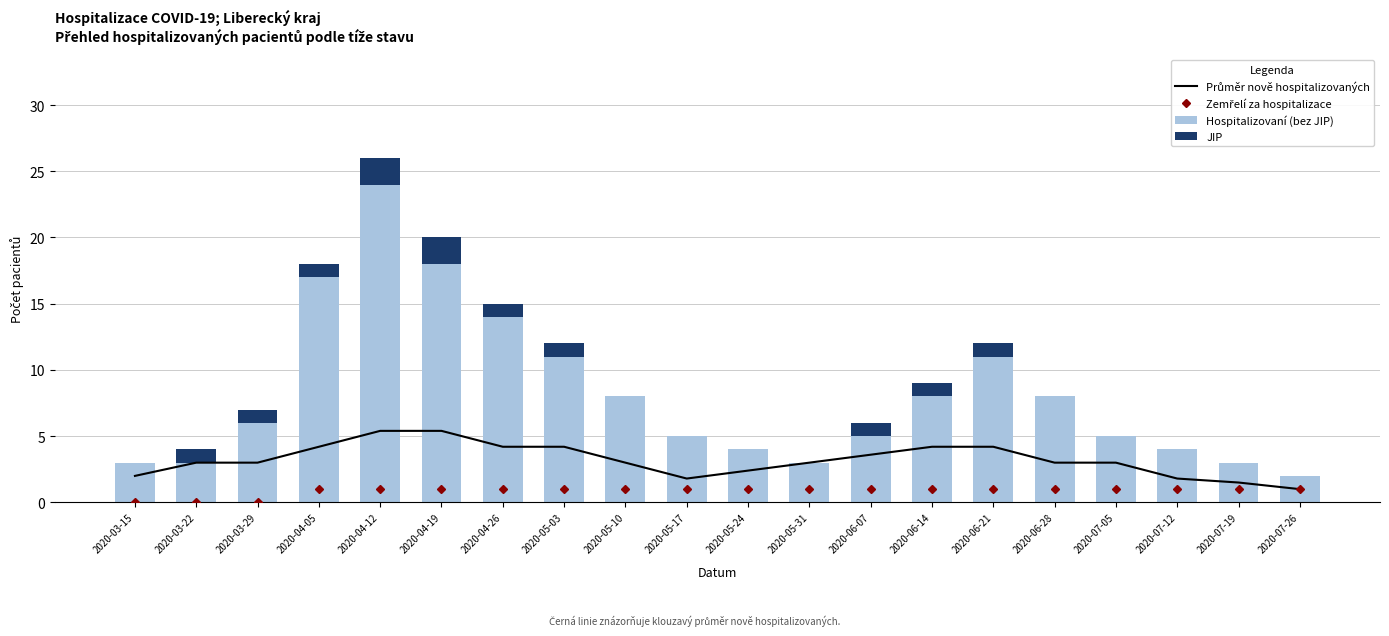

What is the difference between the maximum and second lowest values in the Hospitalizovaní (bez JIP) series?

21.0